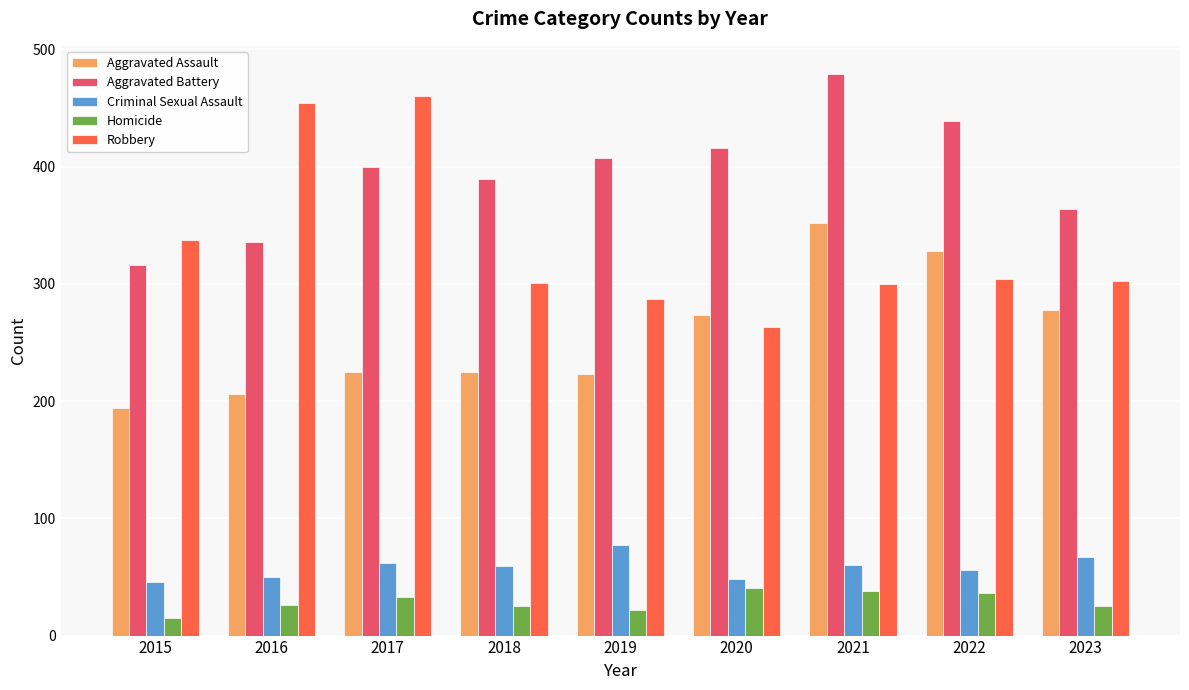

At which category does the chart reach its minimum across all series?

2015